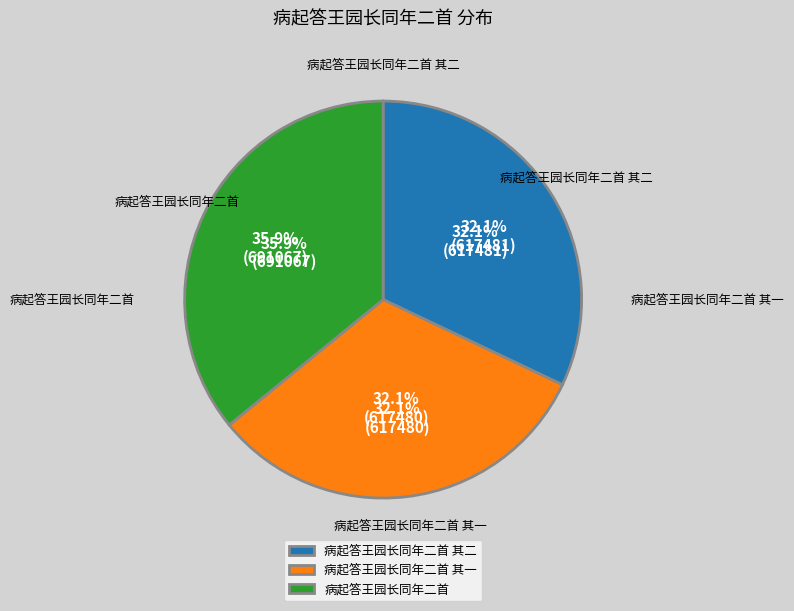

Rank the categories by value from highest to lowest.

病起答王园长同年二首, 病起答王园长同年二首 其二, 病起答王园长同年二首 其一